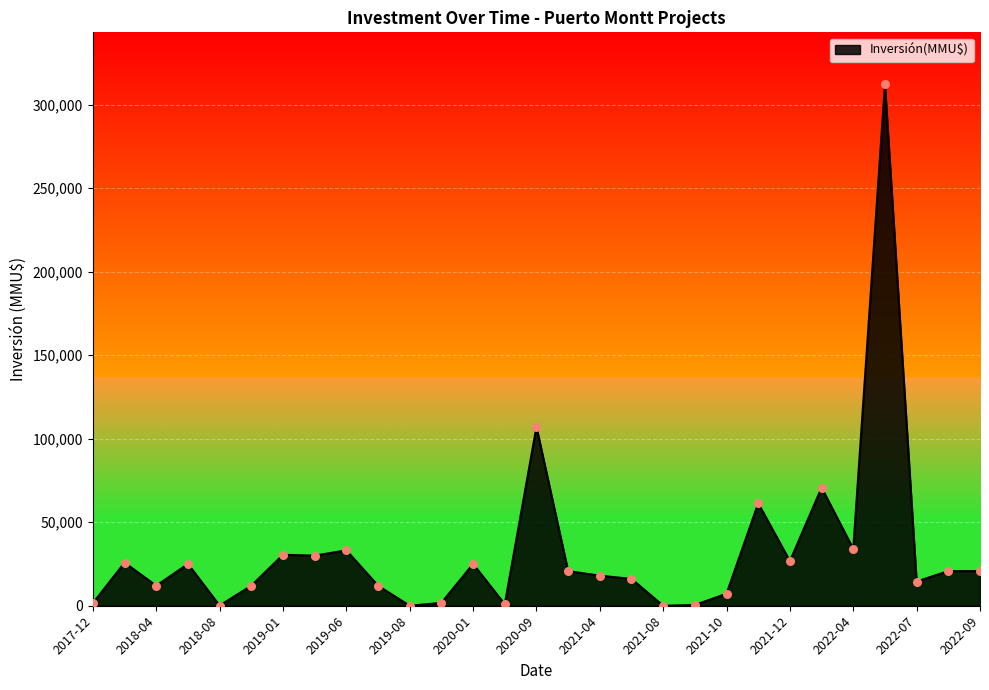

What is the difference between the maximum and minimum values?

312000